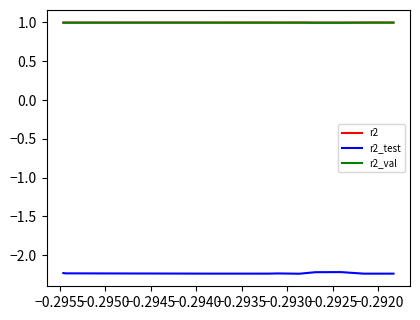

Where is the first local maximum for r2_test?

−0.2950